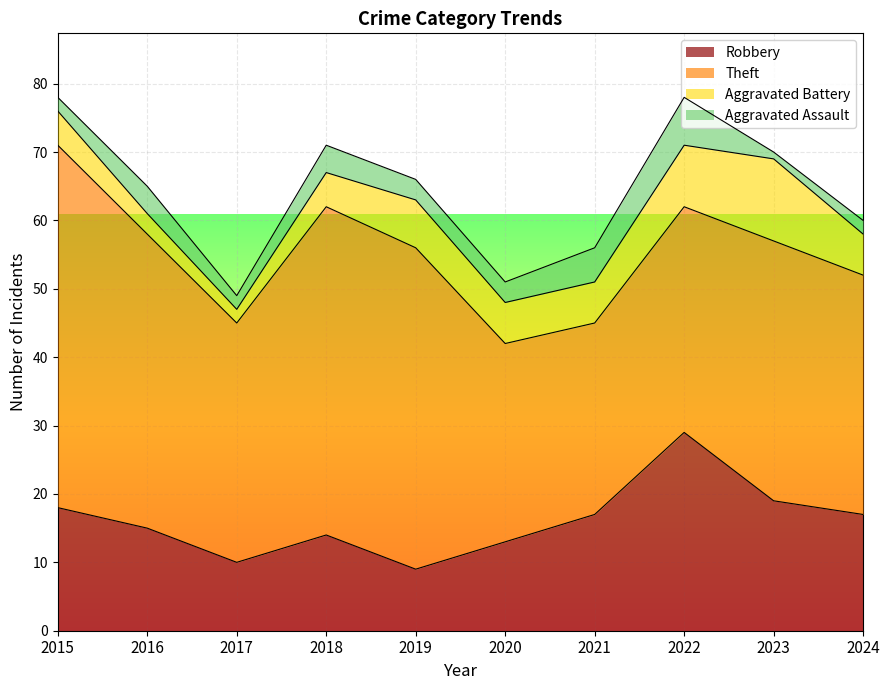

List the labels in order of Aggravated Battery value, smallest first.

2017, 2016, 2015, 2018, 2020, 2021, 2024, 2019, 2022, 2023